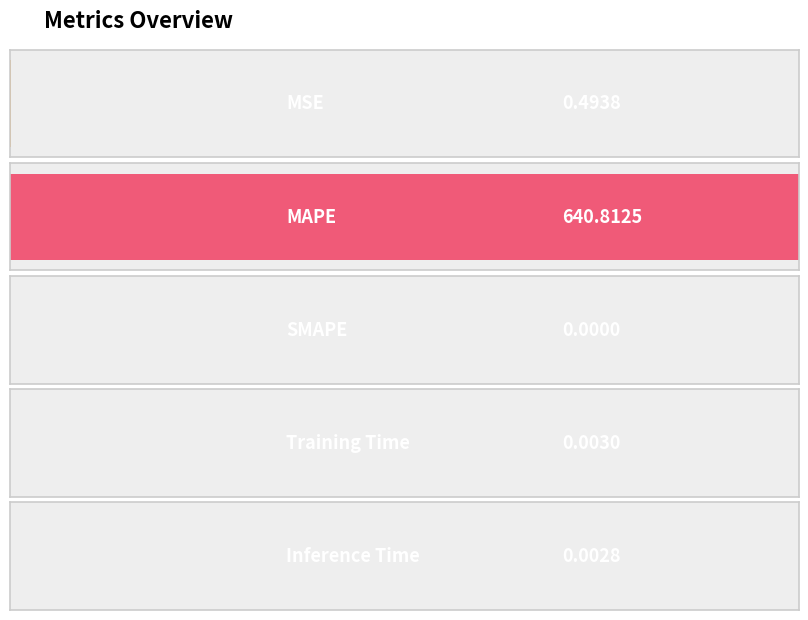

What is the maximum value shown in the chart?

640.8